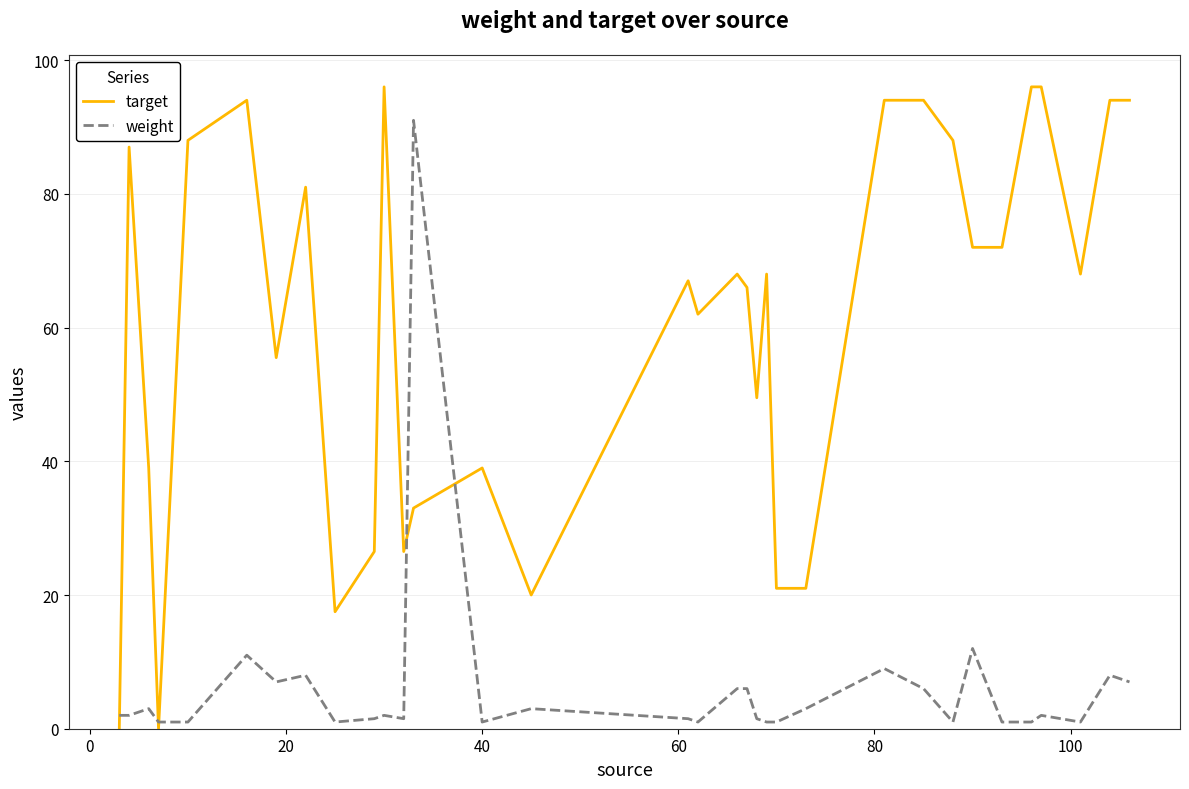

Which series has the largest total across all categories?

target